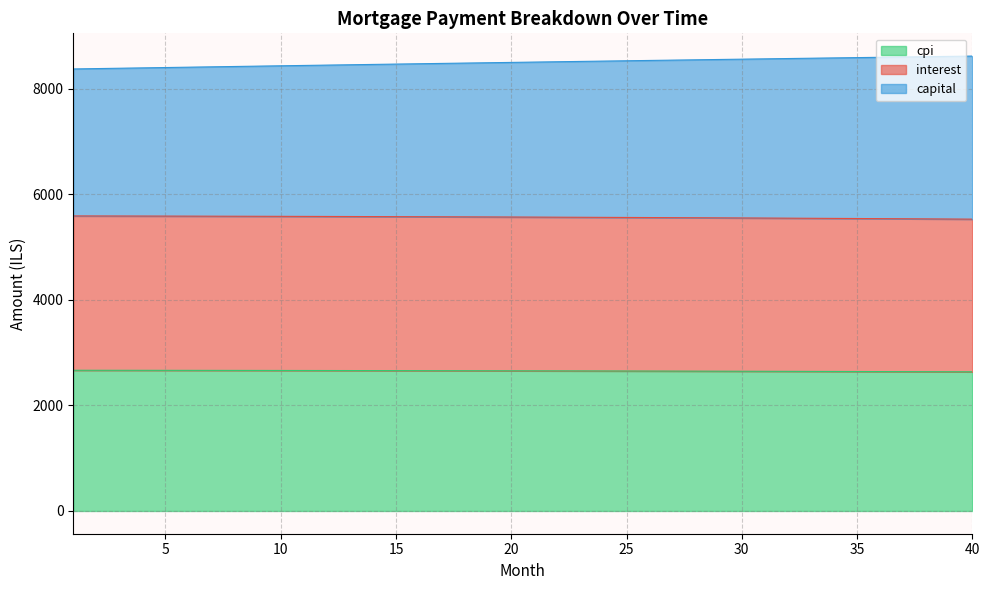

Which series has the largest range (max minus min)?

capital